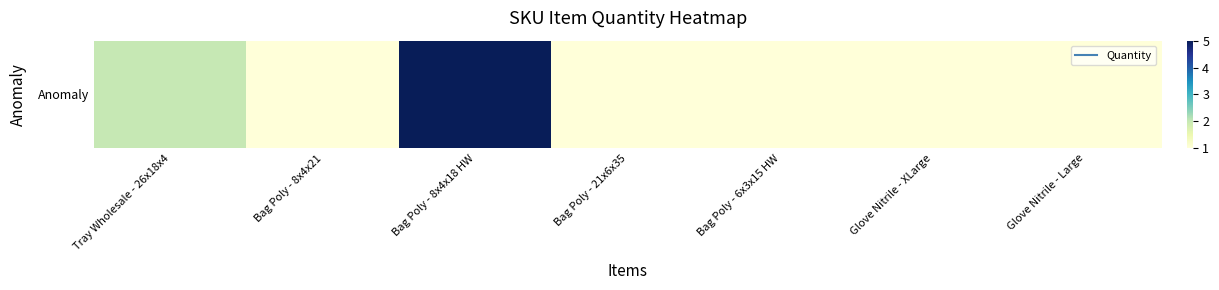

Reading left to right, list all the values displayed in this chart.

2	1	5	1	1	1	1